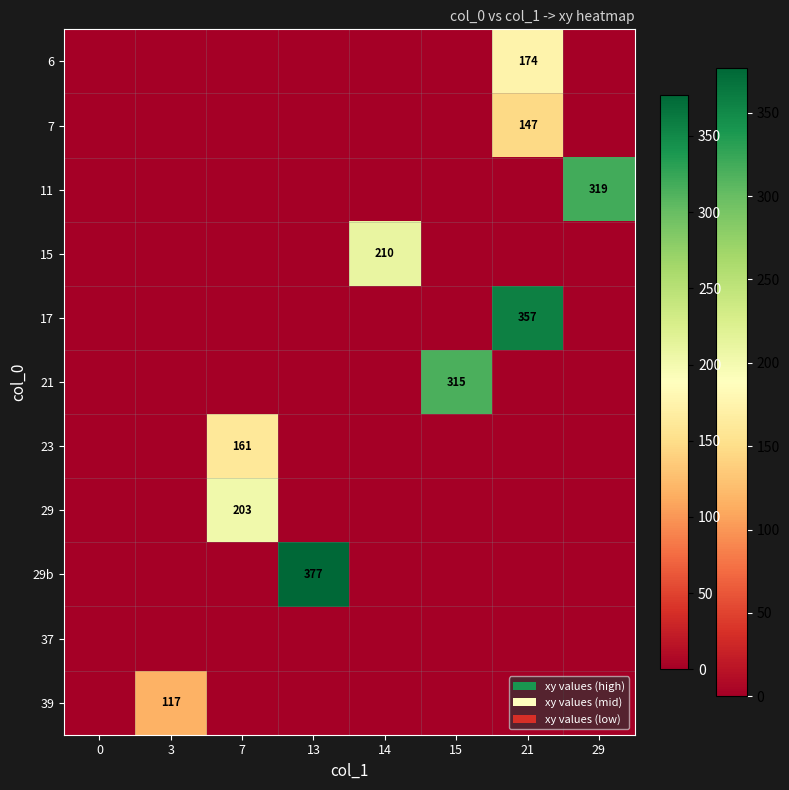

The 29b series shows 377 at 13. True or false?

True